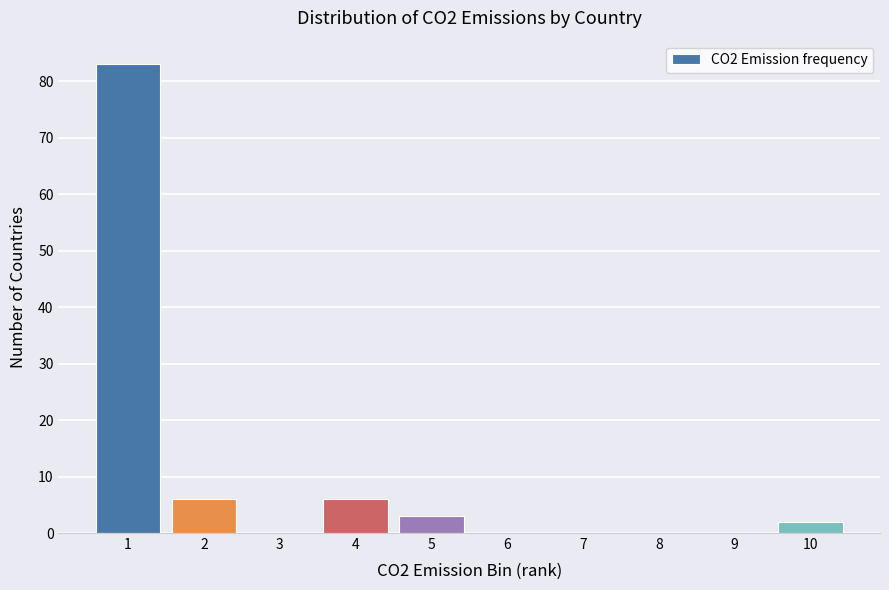

Reading left to right, what are all the values shown in this chart?

1=83	2=6	3=0	4=6	5=3	6=0	7=0	8=0	9=0	10=2